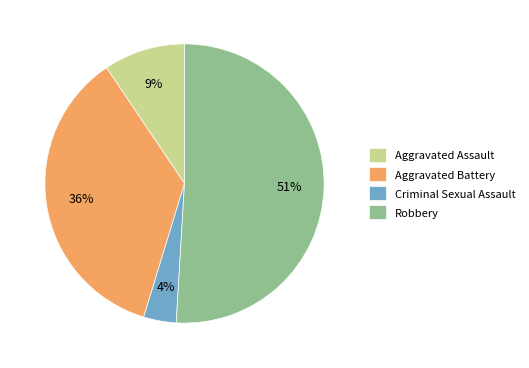

Which category has the smallest portion of the pie?

Criminal Sexual Assault